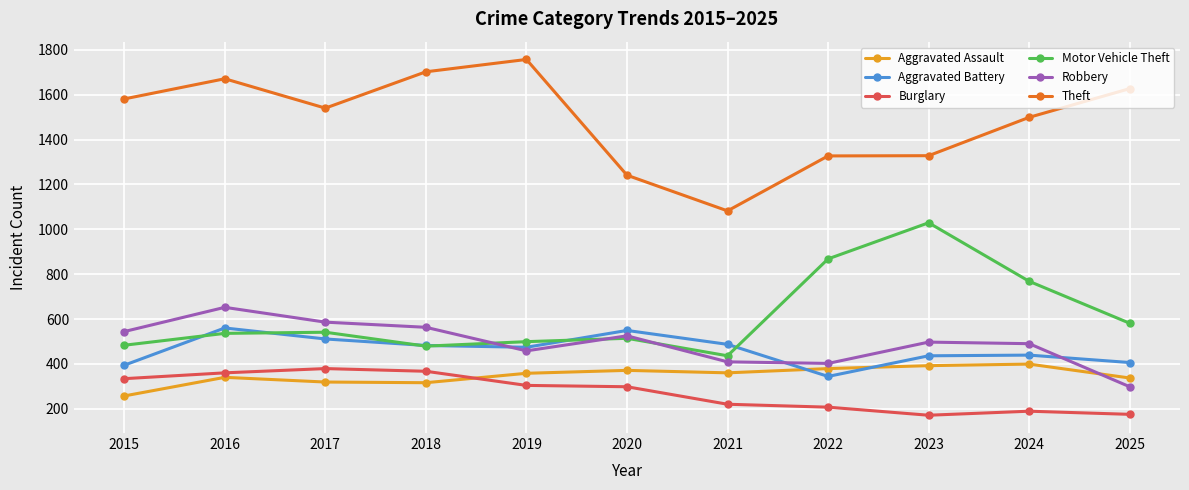

What is the average value of the Burglary series?

273